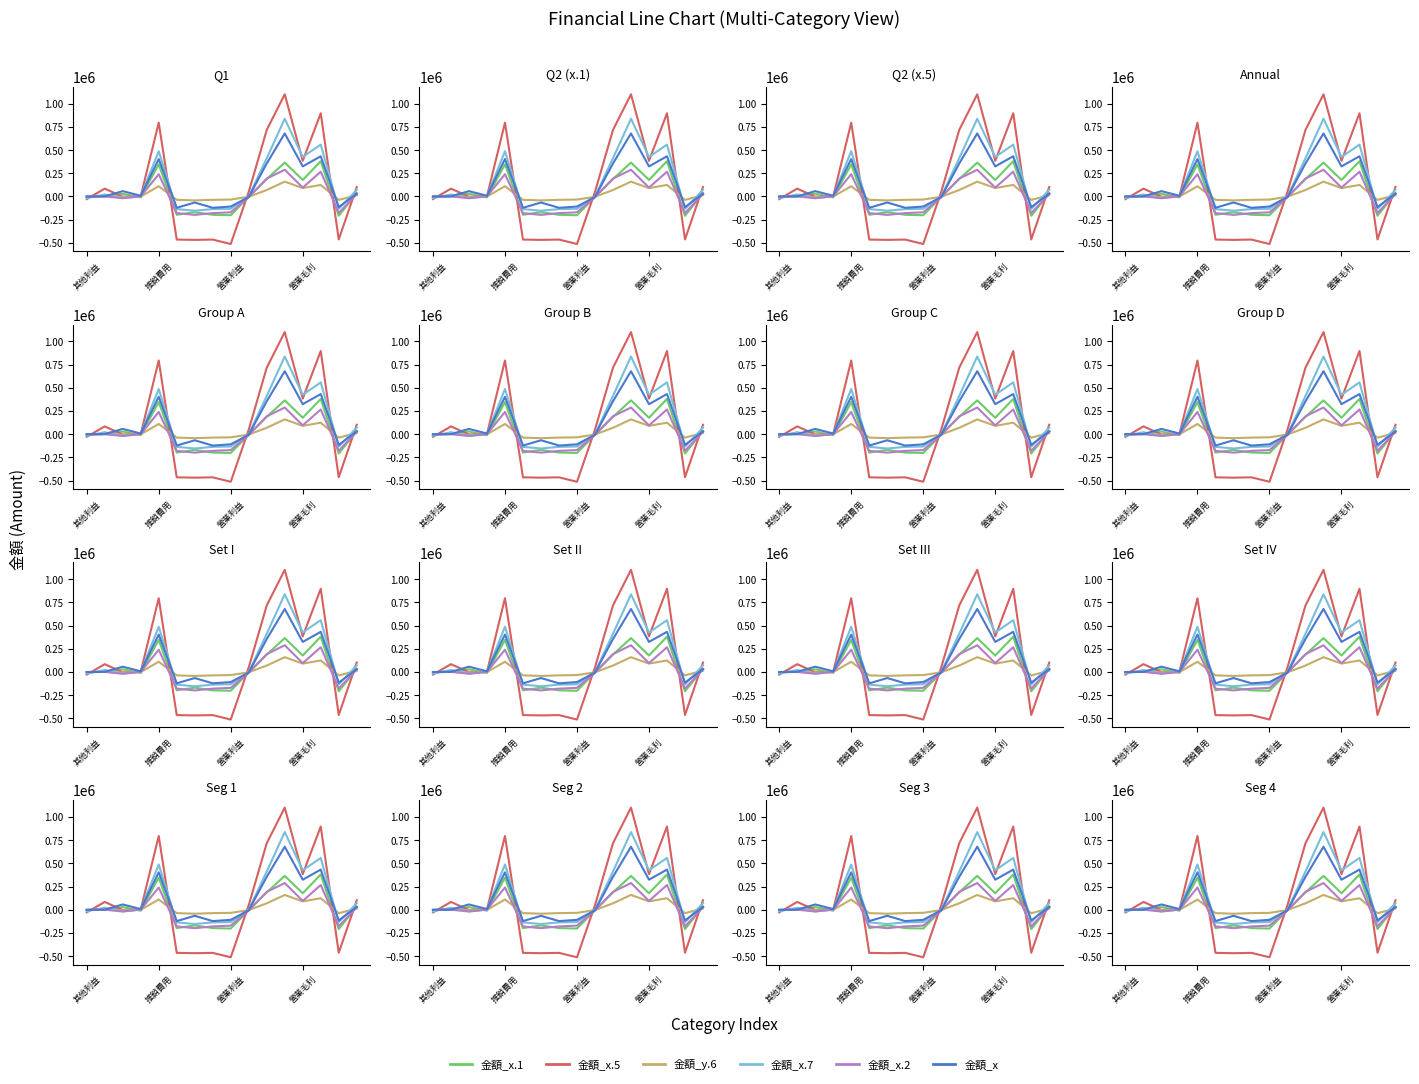

What position from the right is 14?

2